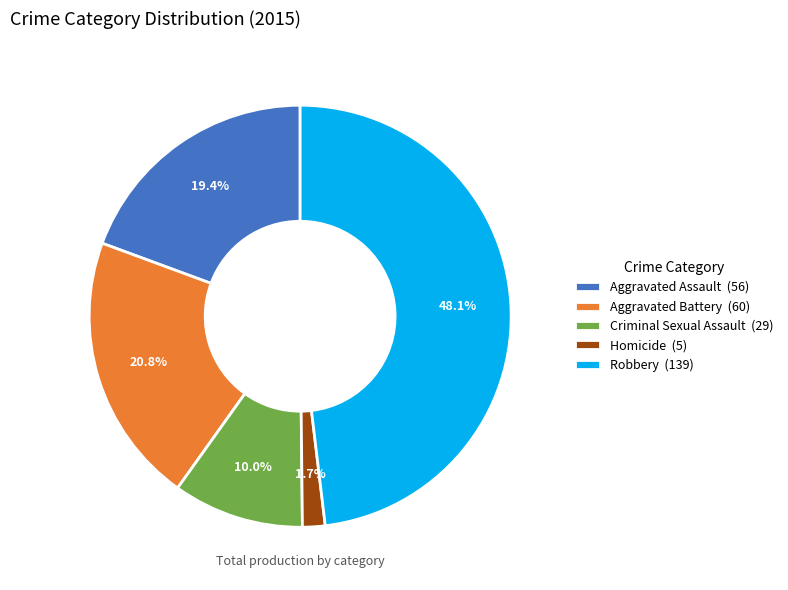

Between Aggravated Assault and Aggravated Battery, which is larger?

Aggravated Battery